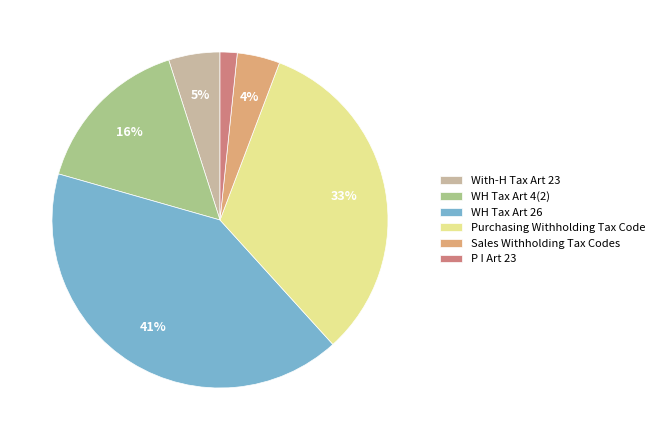

Between Purchasing Withholding Tax Code and WH Tax Art 4(2), which is larger?

Purchasing Withholding Tax Code